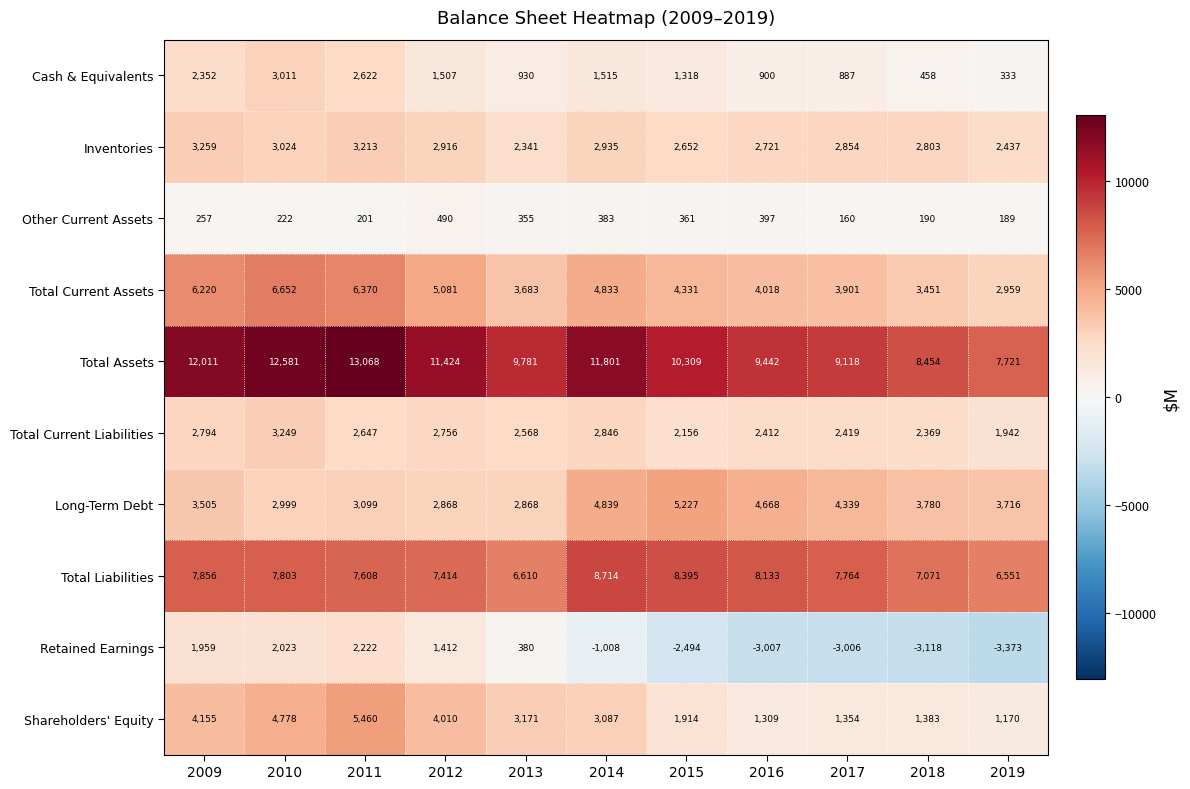

Read the Long-Term Debt value at 2017, to the nearest 50.

4350